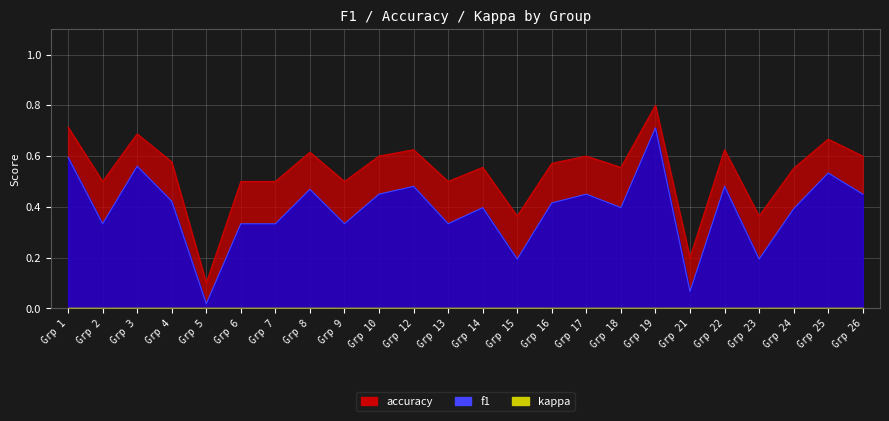

True or false: f1 and accuracy intersect in this chart.

False